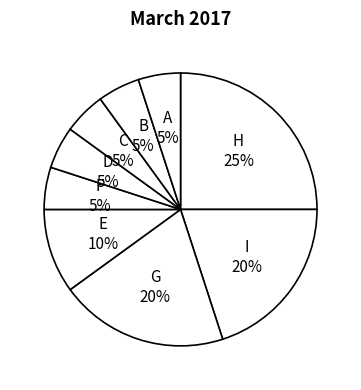

To the nearest percent, what is the difference between the largest and smallest slice percentages?

20%